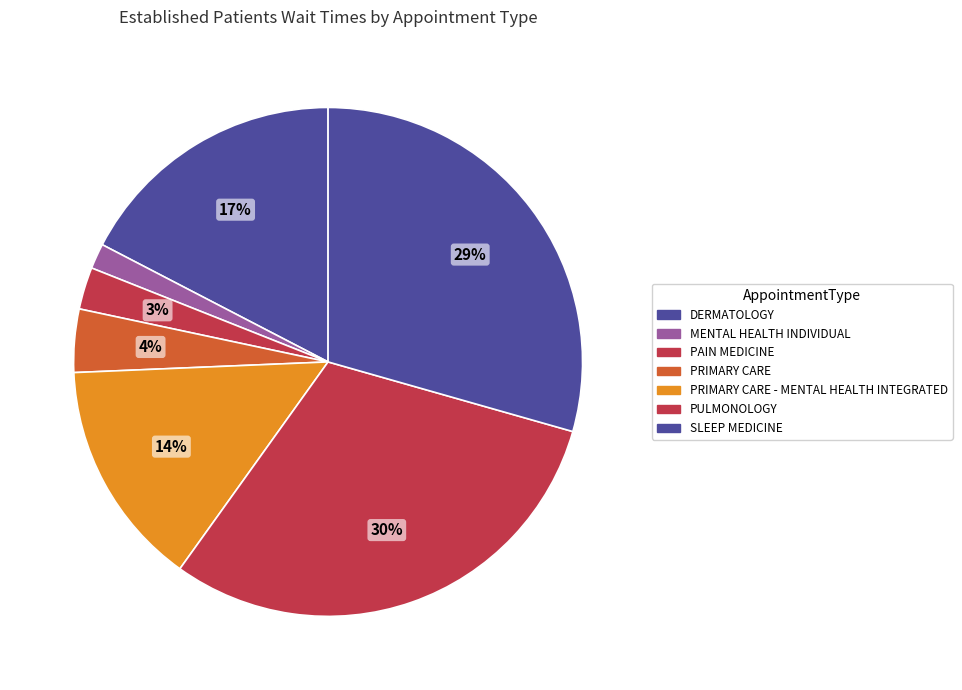

How many segments does this pie chart have?

7